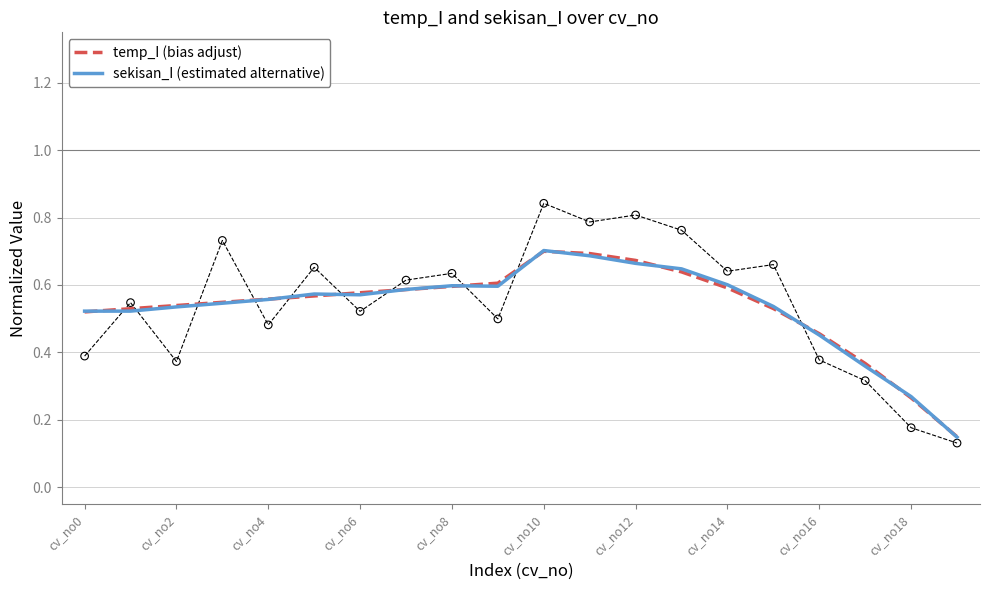

Which series reaches the maximum Y coordinate?

sekisan_I (estimated alternative)